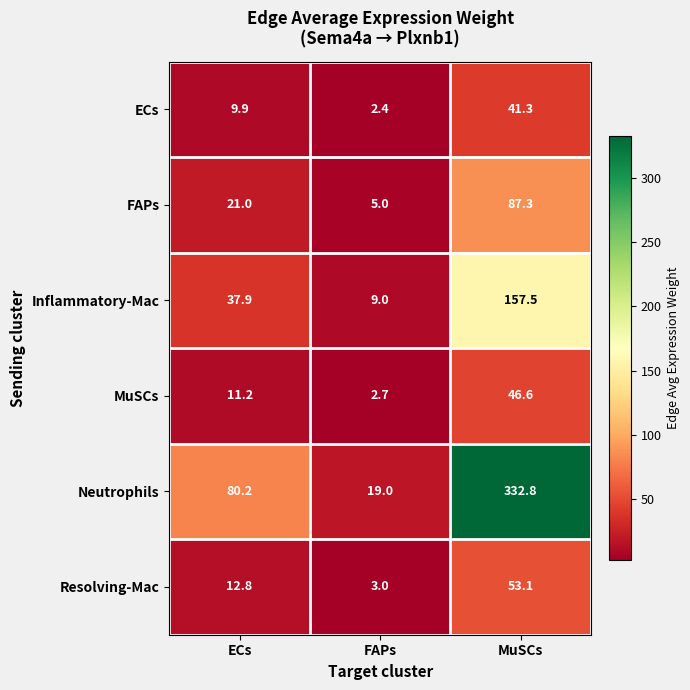

Rank the series at ECs from highest to lowest value.

Neutrophils, Inflammatory-Mac, FAPs, Resolving-Mac, MuSCs, ECs